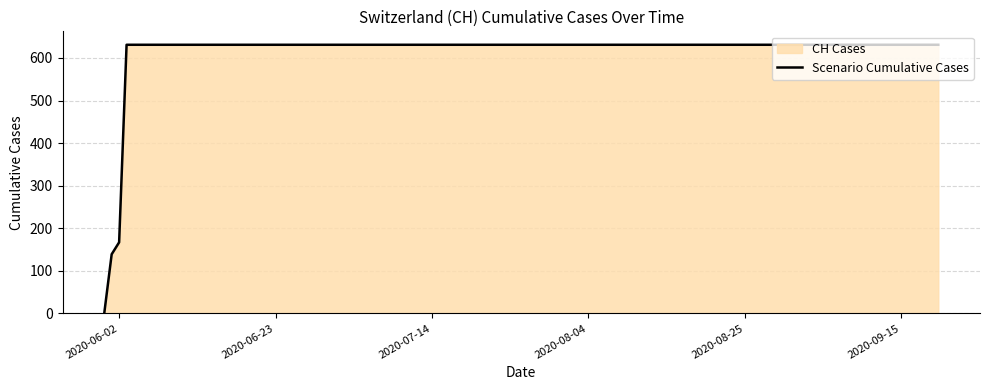

What is the greatest value displayed?

631